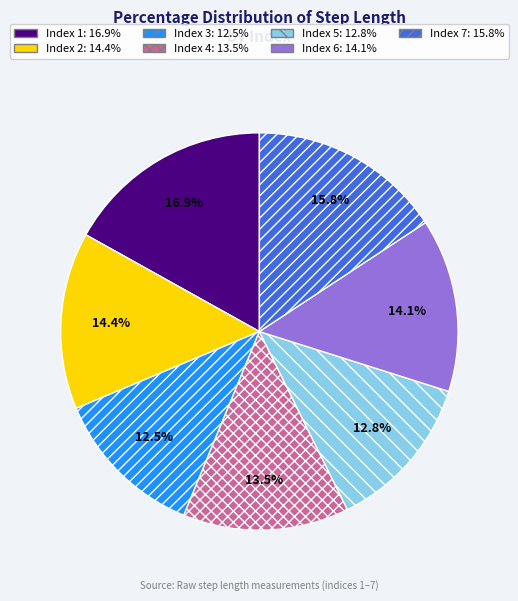

To the nearest percent, what is the average slice percentage?

14%